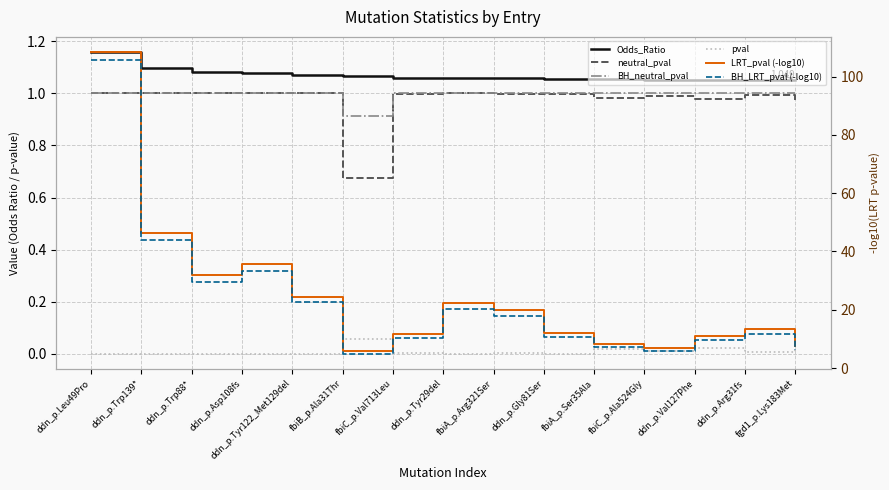

What is the label of the 14th point from the left?

ddn_p.Arg31fs